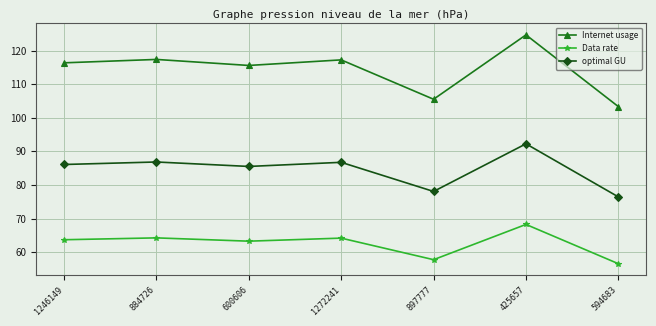

At 1272241, list the series in order from smallest to largest.

Data rate, optimal GU, Internet usage